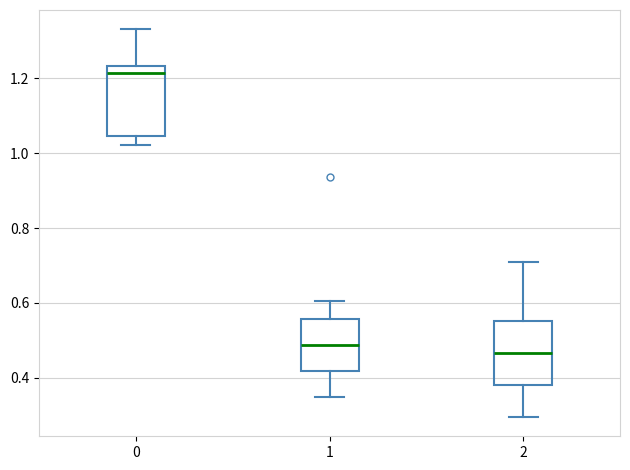

Where is the lower edge of the box at x = 2 on the y-axis? The values are not printed on the chart, so give them approximately, as read against the axis.

0.38